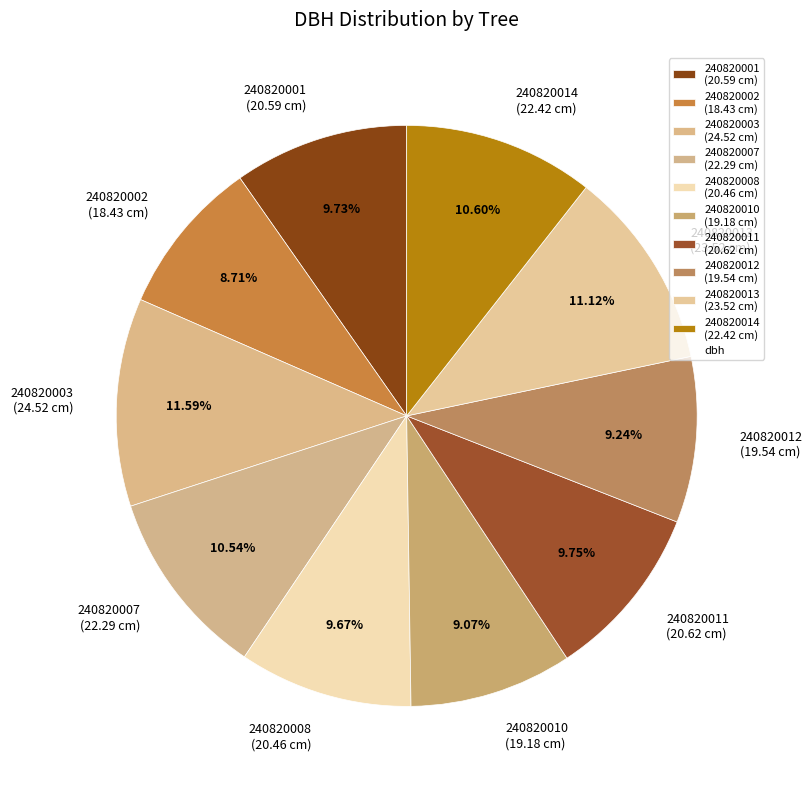

Which has a higher value, 240820014 or 240820010?

240820014